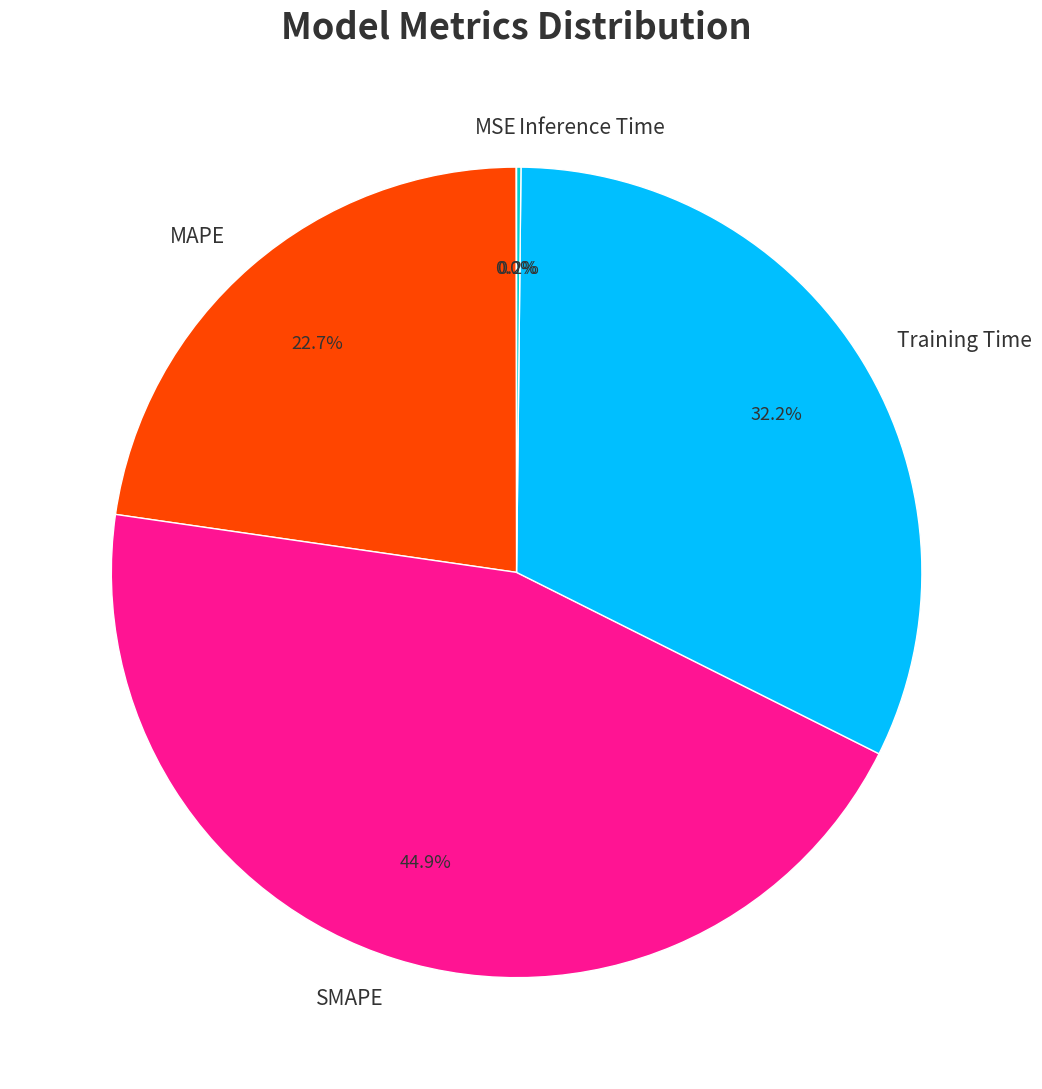

Does any single category account for the majority?

No